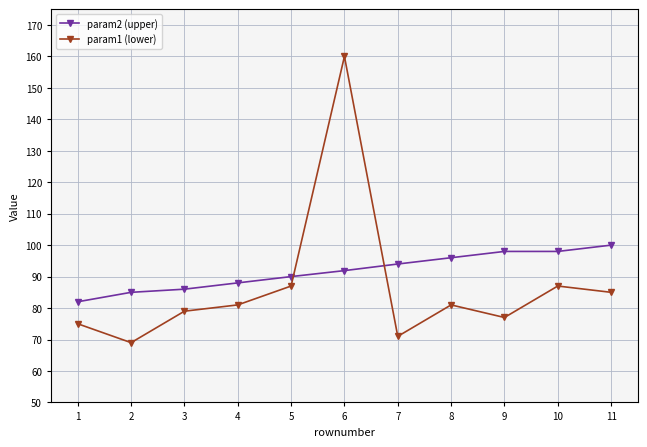

At how many categories does at least one series exceed 80?

11